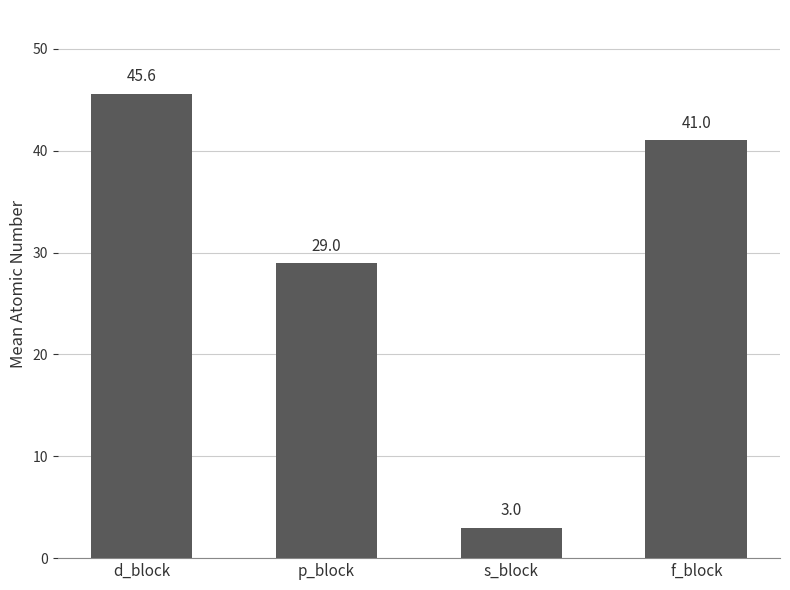

Approximately how many times larger is the value at s_block compared to f_block?

0.1